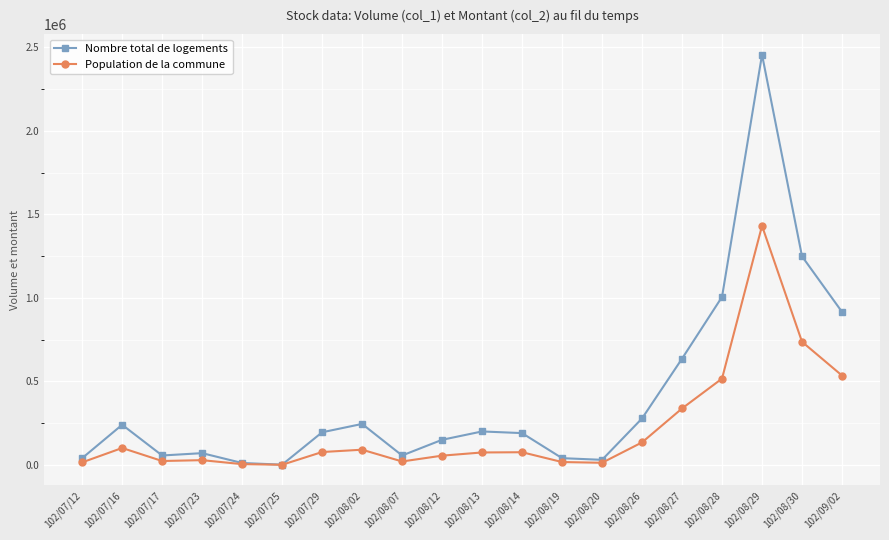

Rank the series by their maximum value, from highest to lowest.

Nombre total de logements, Population de la commune